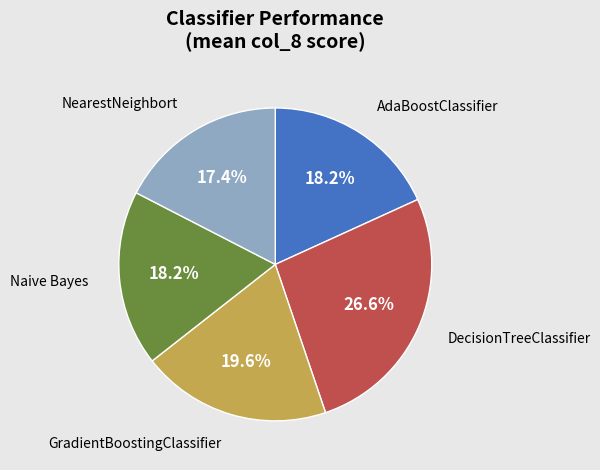

Which category has the biggest portion of the pie?

DecisionTreeClassifier